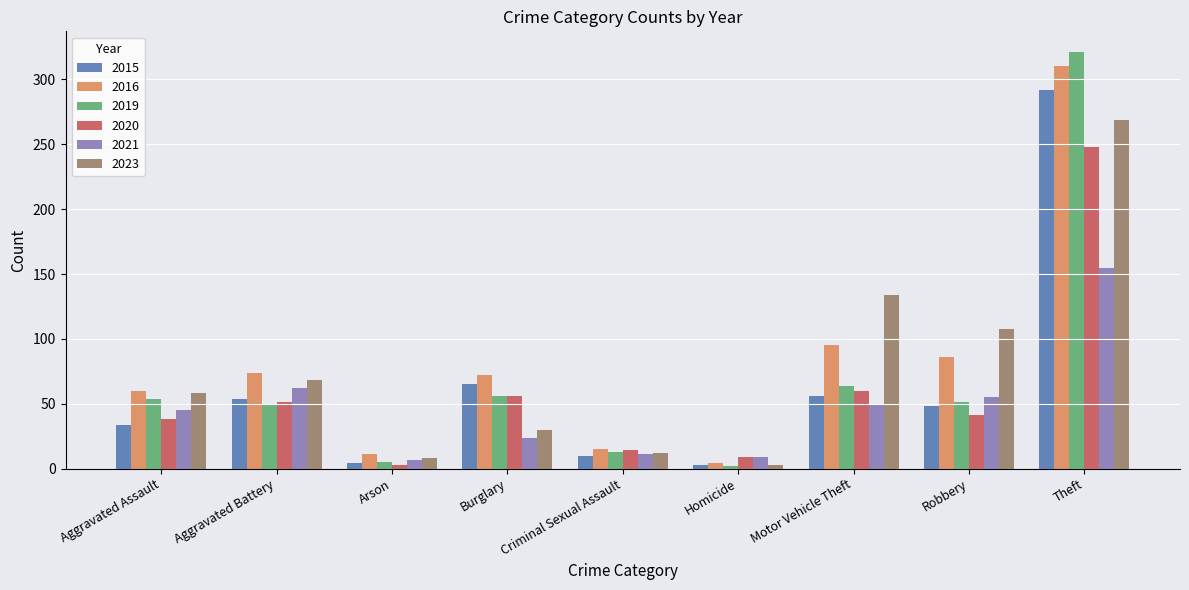

At how many categories does at least one series exceed 98?

3